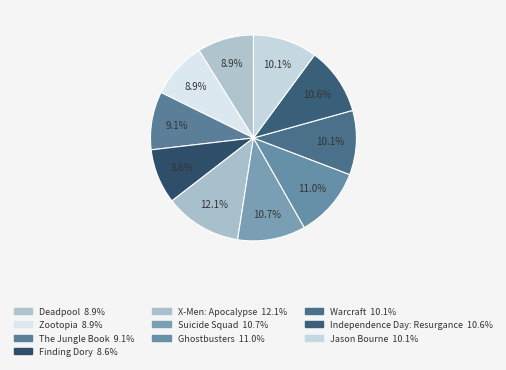

Count the number of slices in the pie.

10